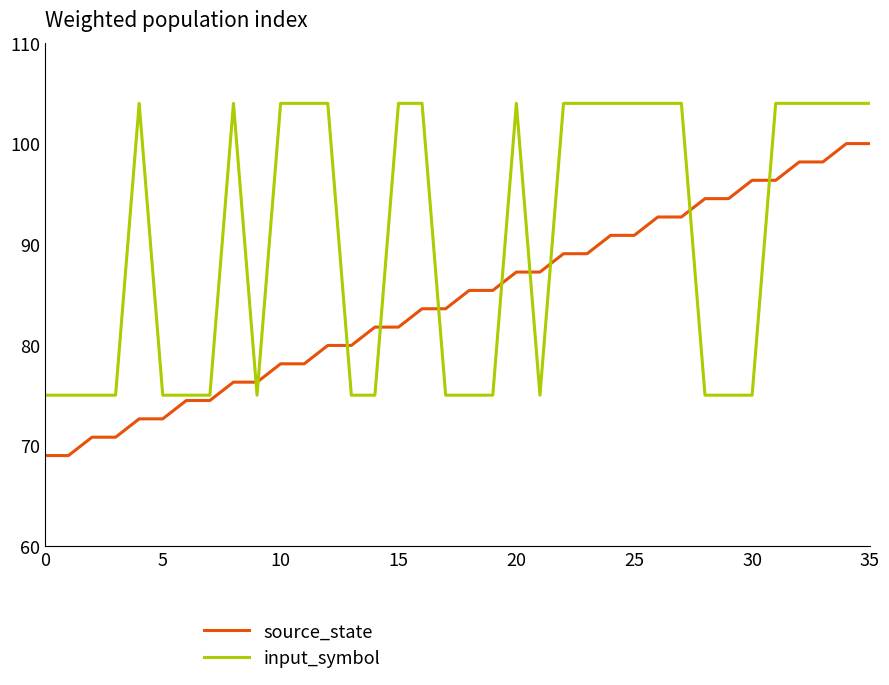

Which series has the largest total across all categories?

input_symbol